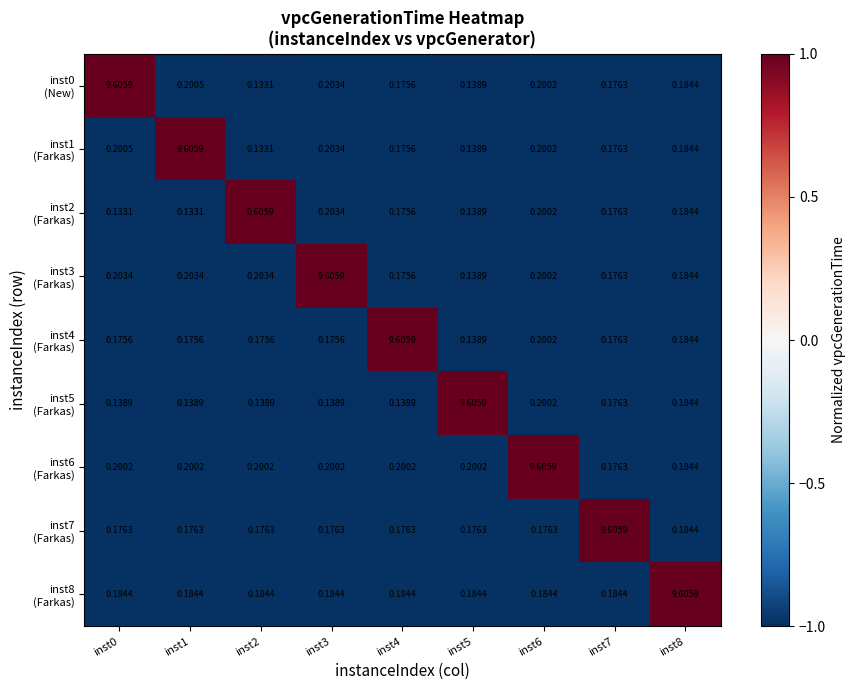

At how many categories does at least one series exceed 0?

9